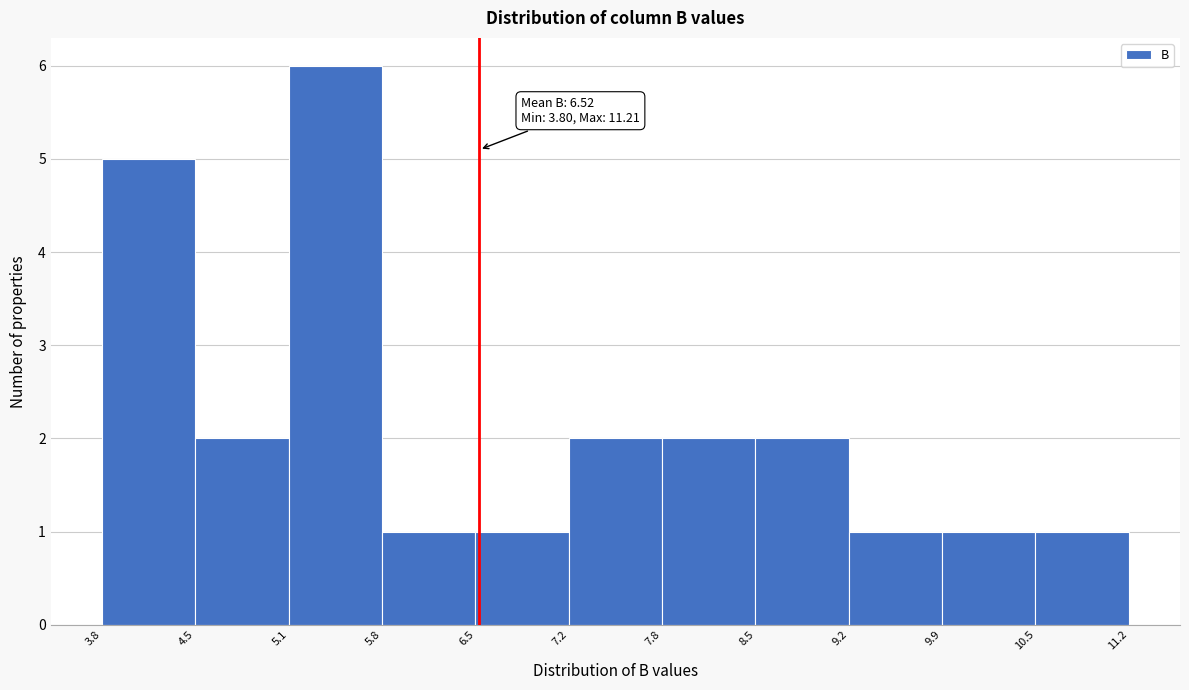

Which range on the x-axis has the tallest bar?

5.1 to 5.8